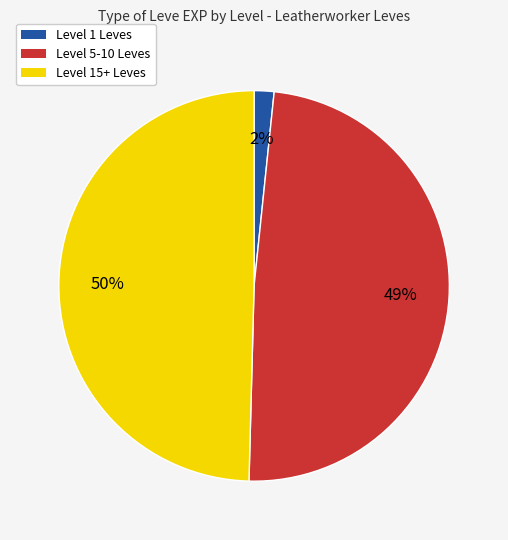

To the nearest percent, what is the average slice percentage?

33%